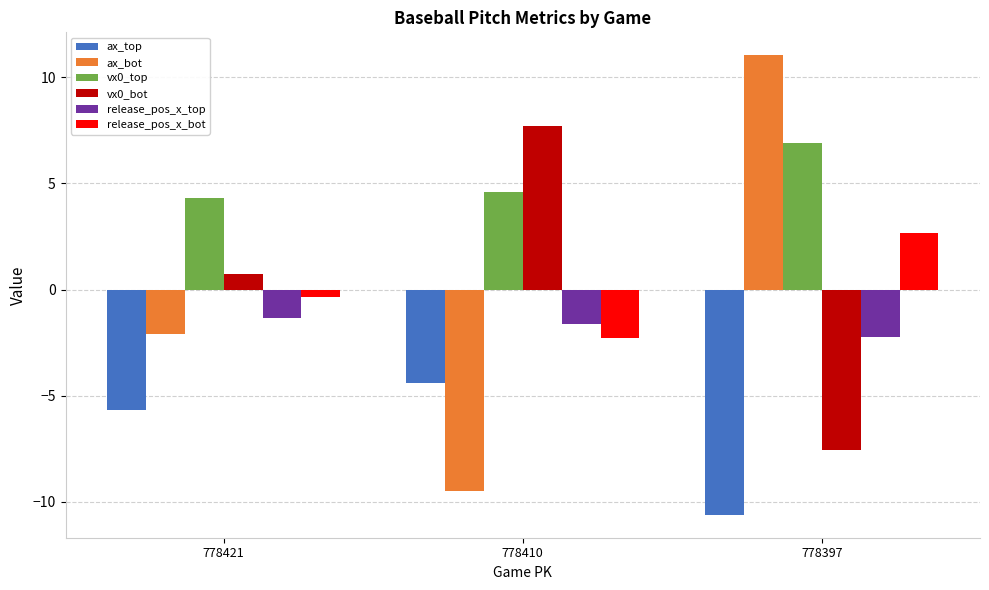

What is the average value of the vx0_top series?

5.3